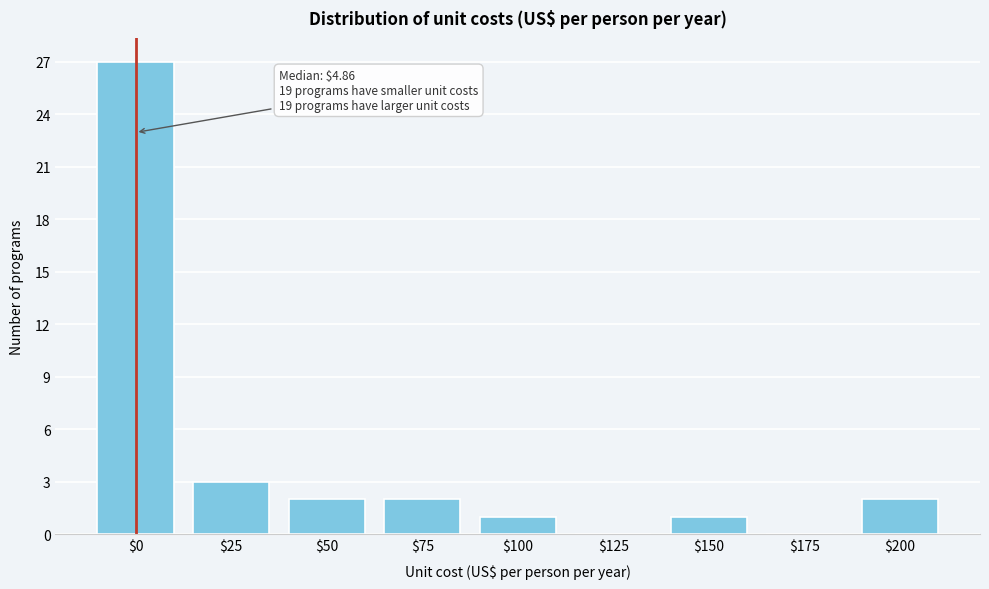

At which label is the value closest to 13?

$25